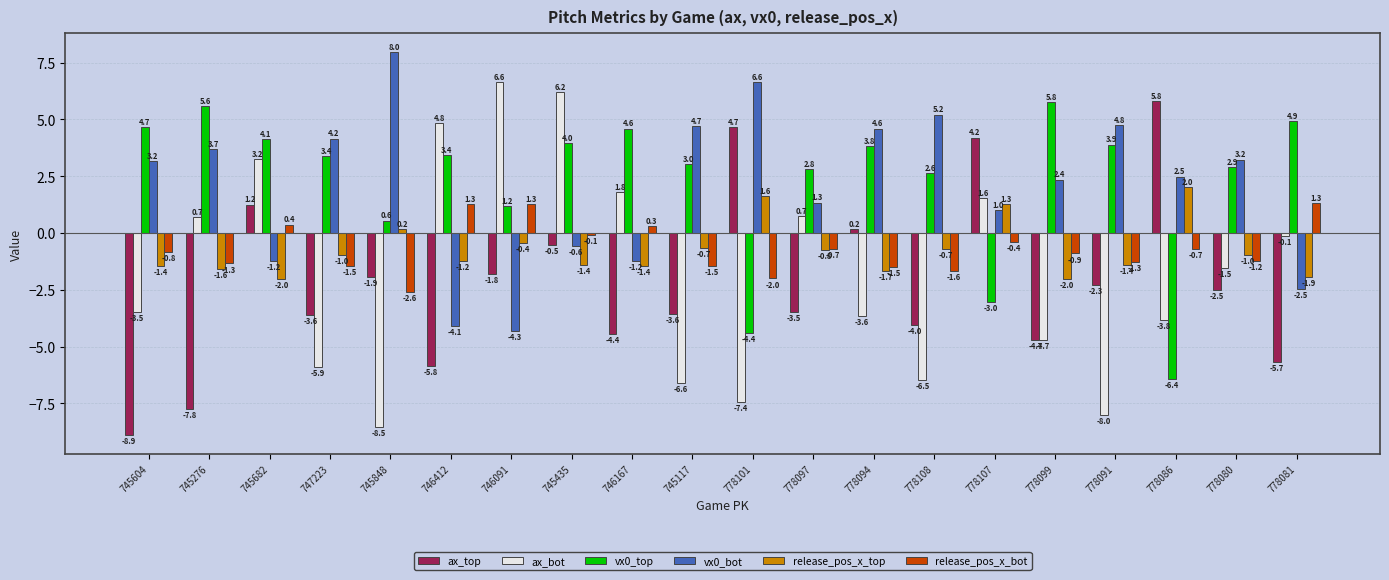

What are all the series names shown in the legend?

ax_top, ax_bot, vx0_top, vx0_bot, release_pos_x_top, release_pos_x_bot